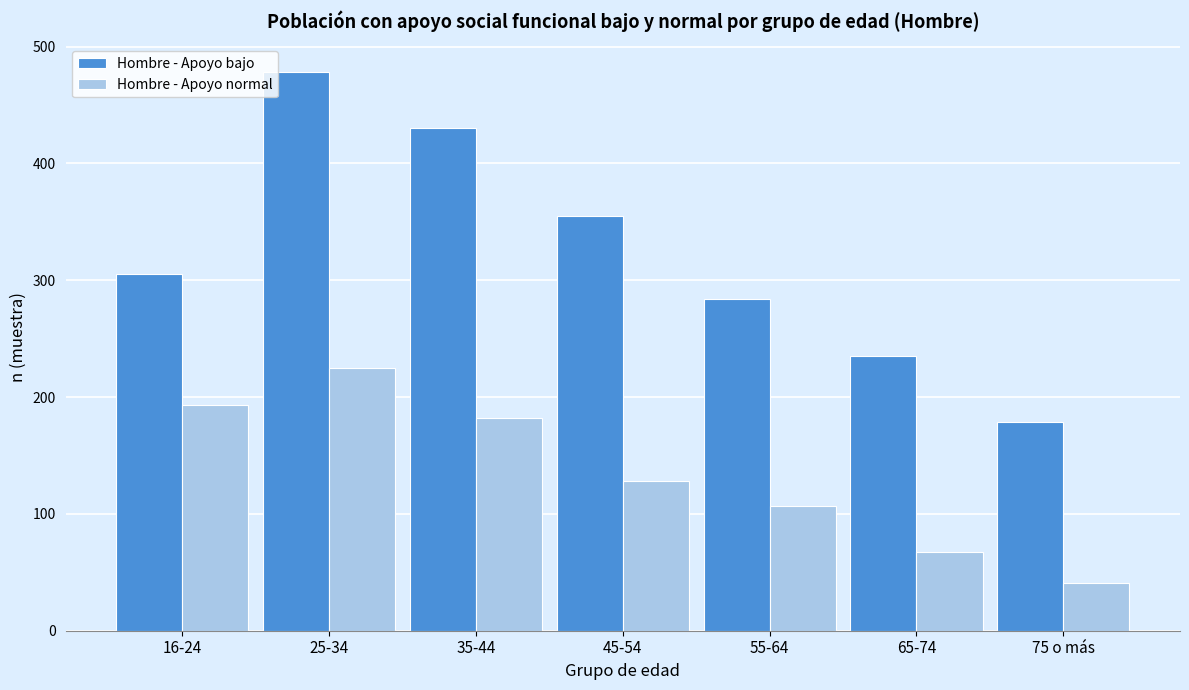

Reading left to right, extract all data points from this chart.

Hombre - Apoyo bajo: 16-24=305	25-34=478	35-44=430	45-54=355	55-64=284	65-74=235	75 o más=179
Hombre - Apoyo normal: 16-24=193	25-34=225	35-44=182	45-54=128	55-64=107	65-74=67	75 o más=41